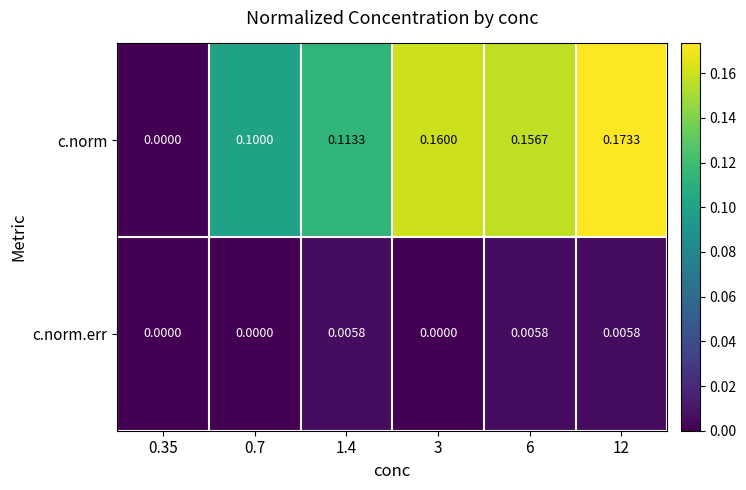

Rank the series by their maximum value, from highest to lowest.

c.norm, c.norm.err